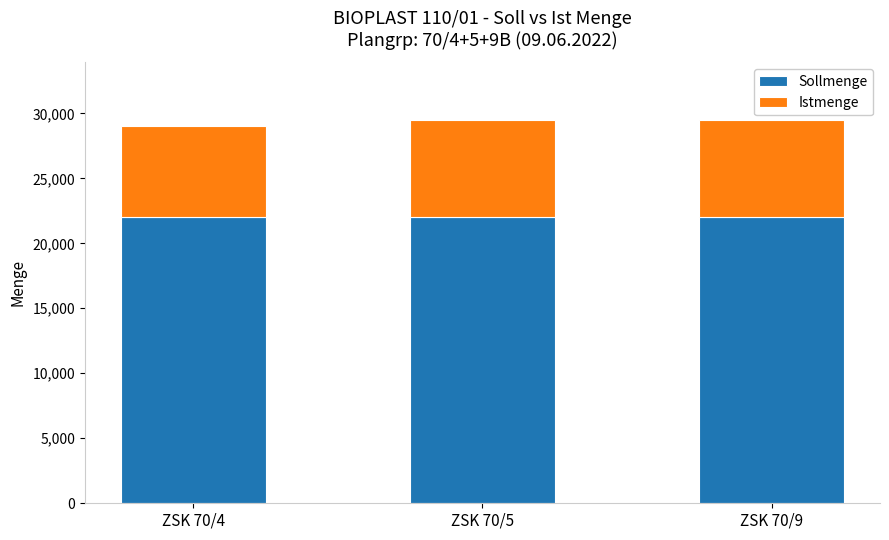

How many series are shown in this chart?

2